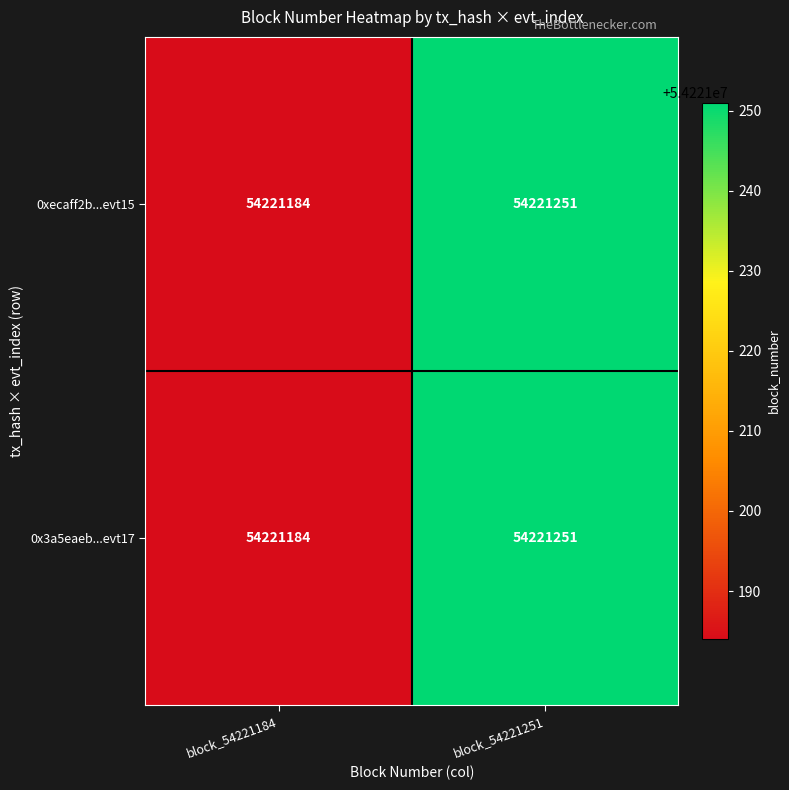

What is the total value across all series at block_54221184?

108442368